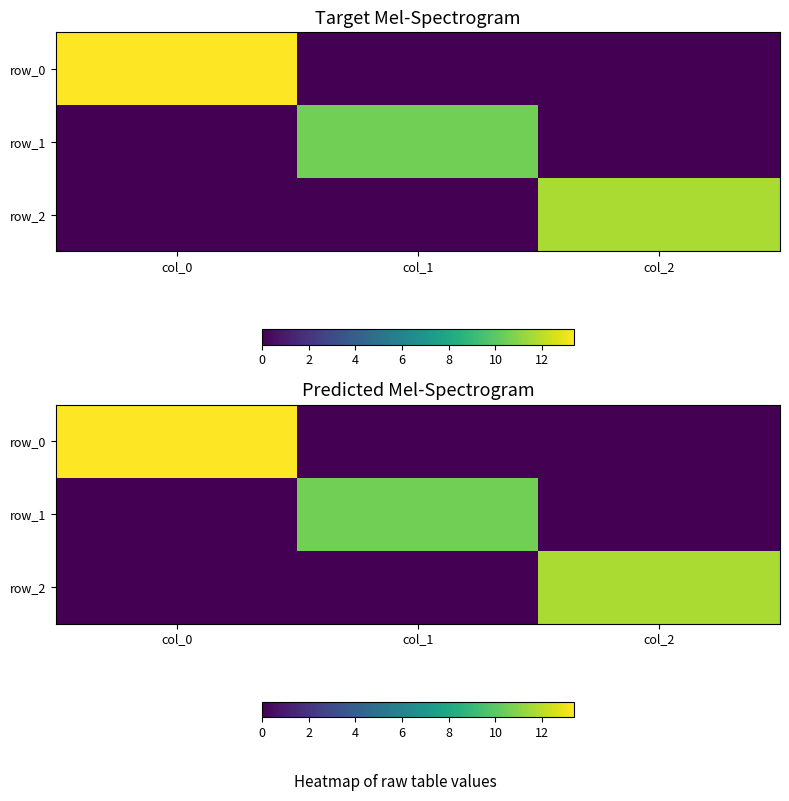

At col_0, list the series in order from smallest to largest.

row_1, row_2, row_0